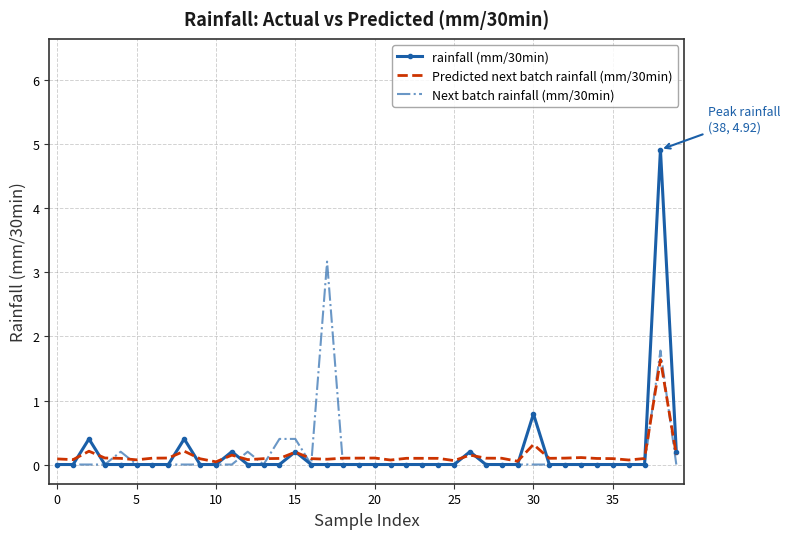

Rank the series by their maximum value, from lowest to highest.

Predicted next batch rainfall (mm/30min), Next batch rainfall (mm/30min), rainfall (mm/30min)